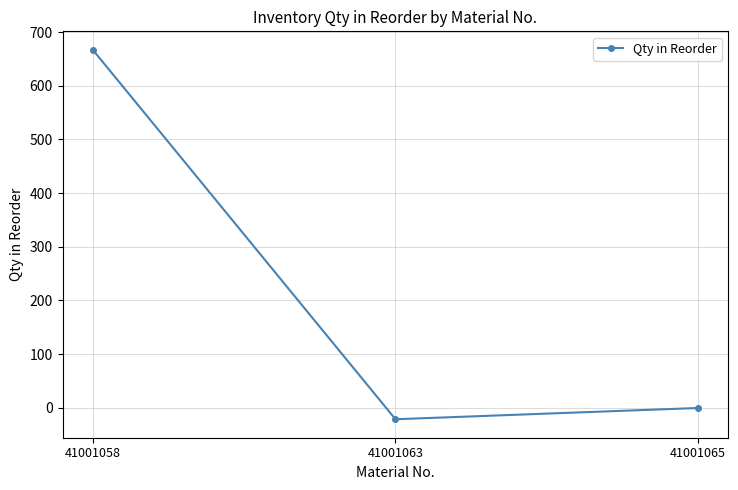

What is the maximum value shown in the chart?

667.0